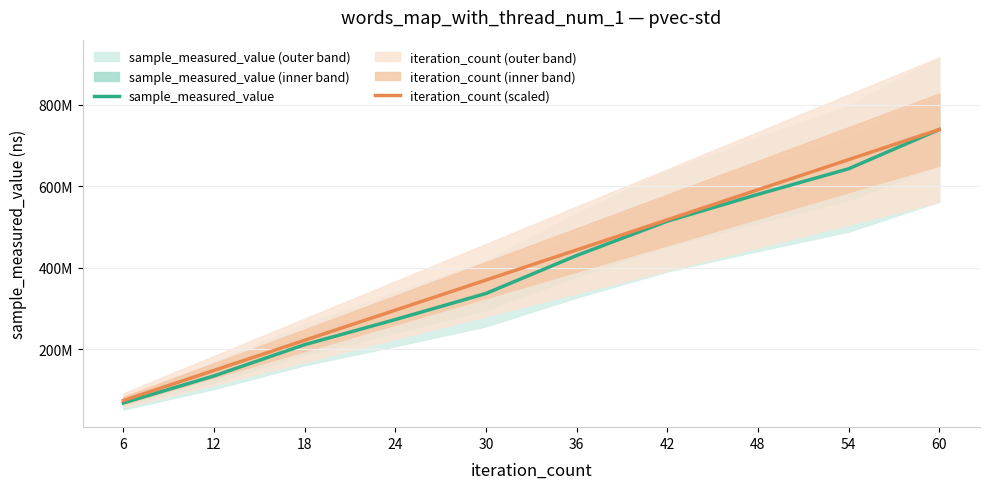

What is the minimum value shown in the chart?

67951211.0